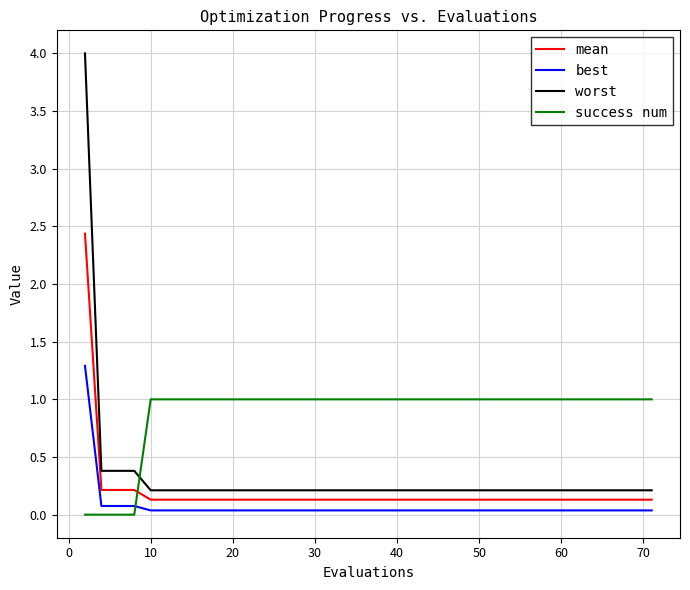

How many times do mean and success num cross each other?

1